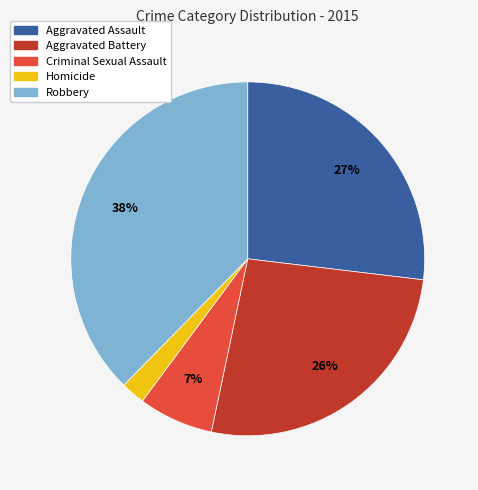

To the nearest percent, what is the difference between the Aggravated Assault and Homicide slice percentages?

25%